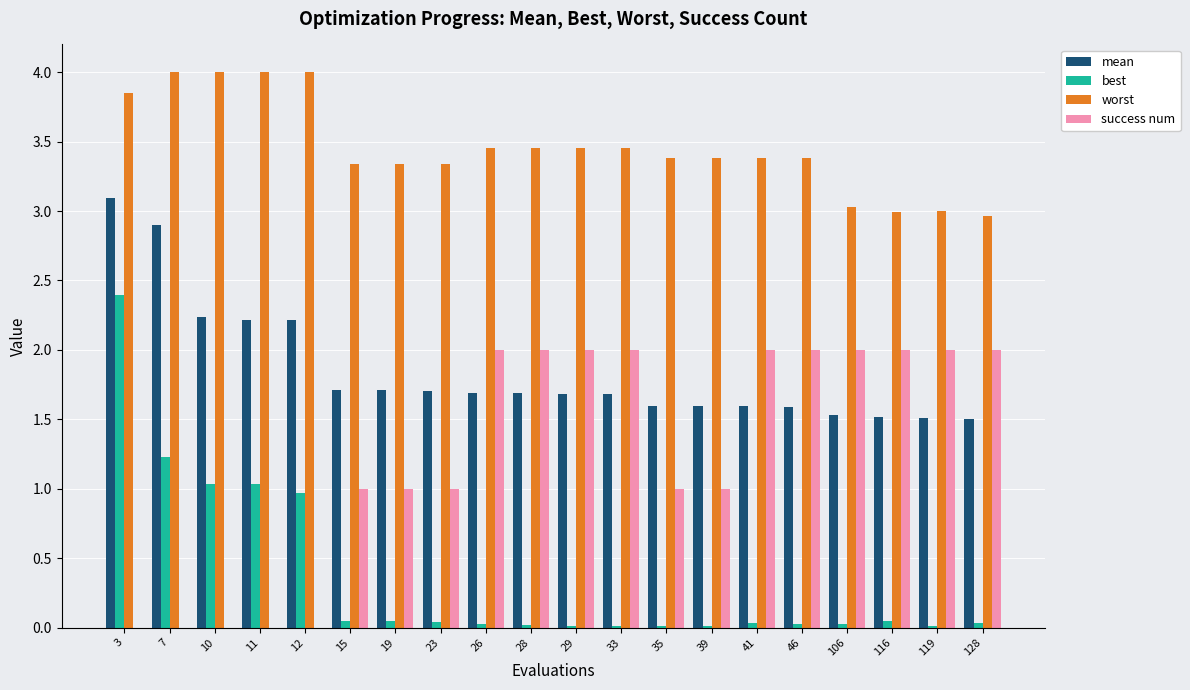

What is the sum of all success num values?

25.0